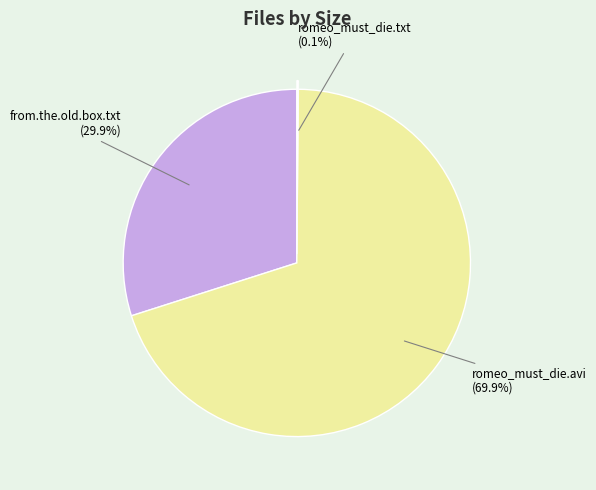

Is there any slice that represents more than half of the pie?

Yes